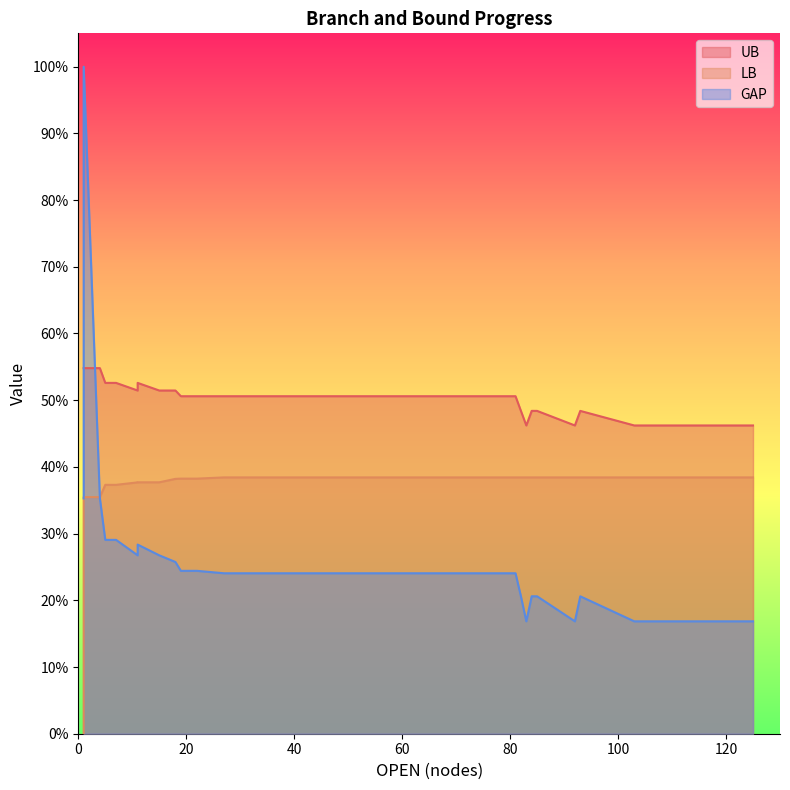

At how many categories does at least one series exceed 59?

1